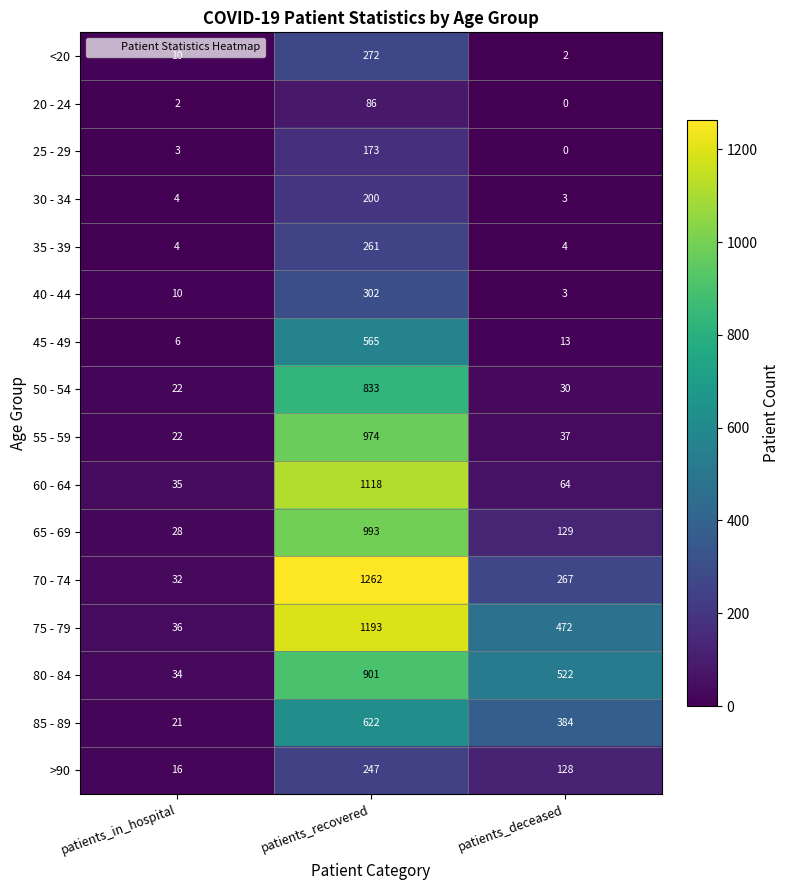

How many series are shown in this chart?

16